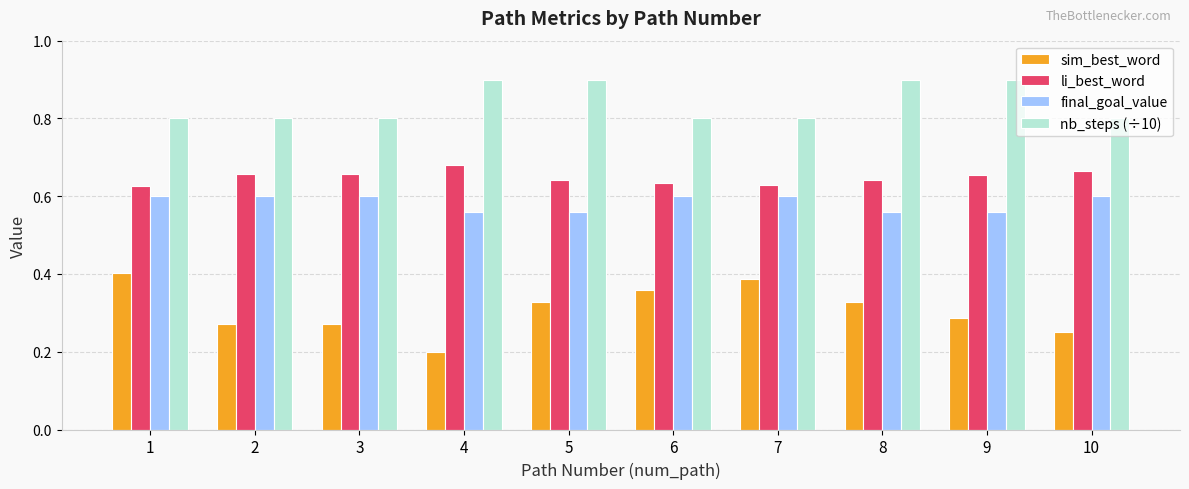

How many sim_best_word values are between 0 and 1?

10